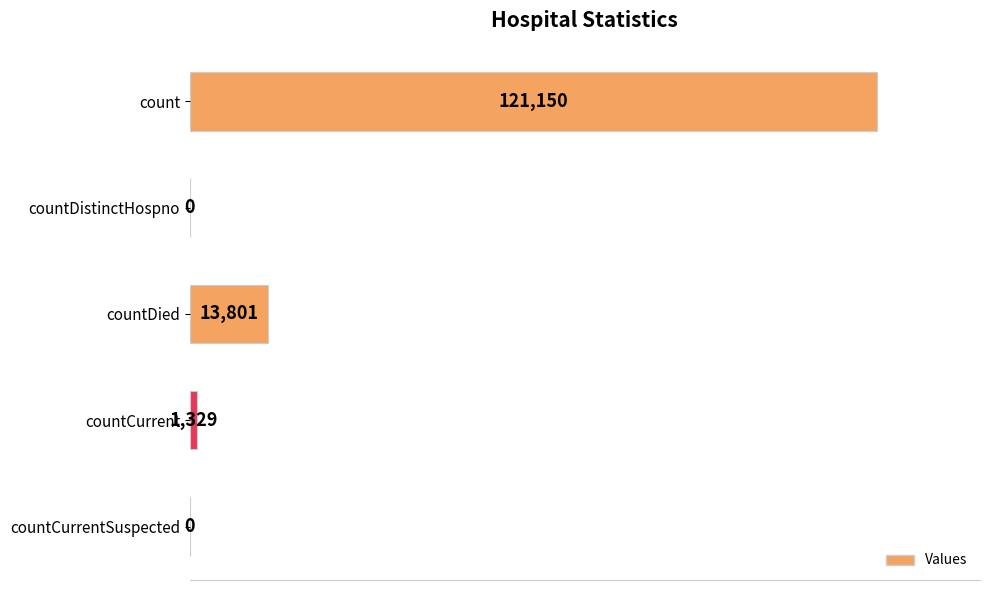

Reading bottom to top, transcribe all the data shown in this chart.

countCurrentSuspected=0	countCurrent=1329	countDied=13801	countDistinctHospno=0	count=121150